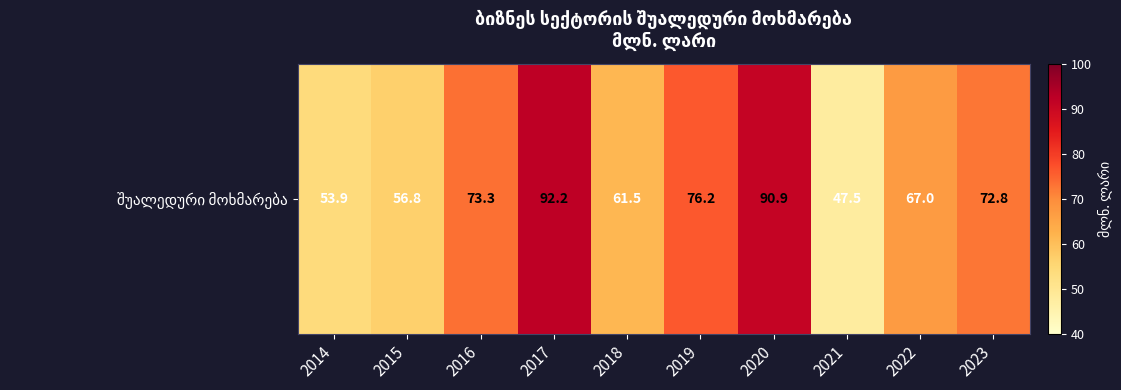

What is the difference between the values at 2023 and 2021?

25.3